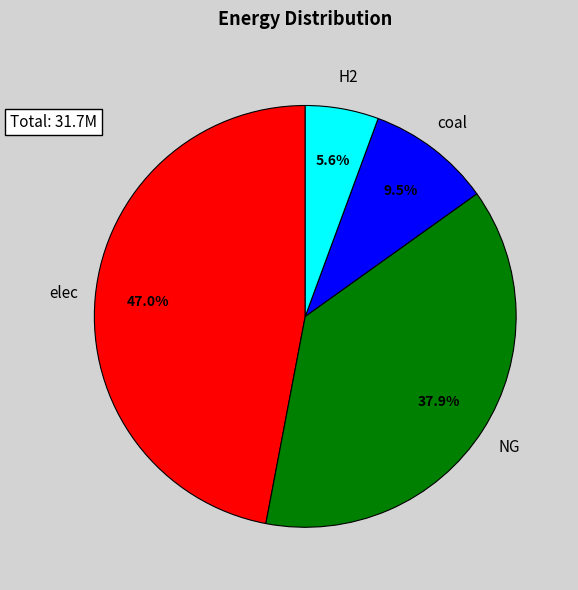

Is there any slice that represents more than half of the pie?

No